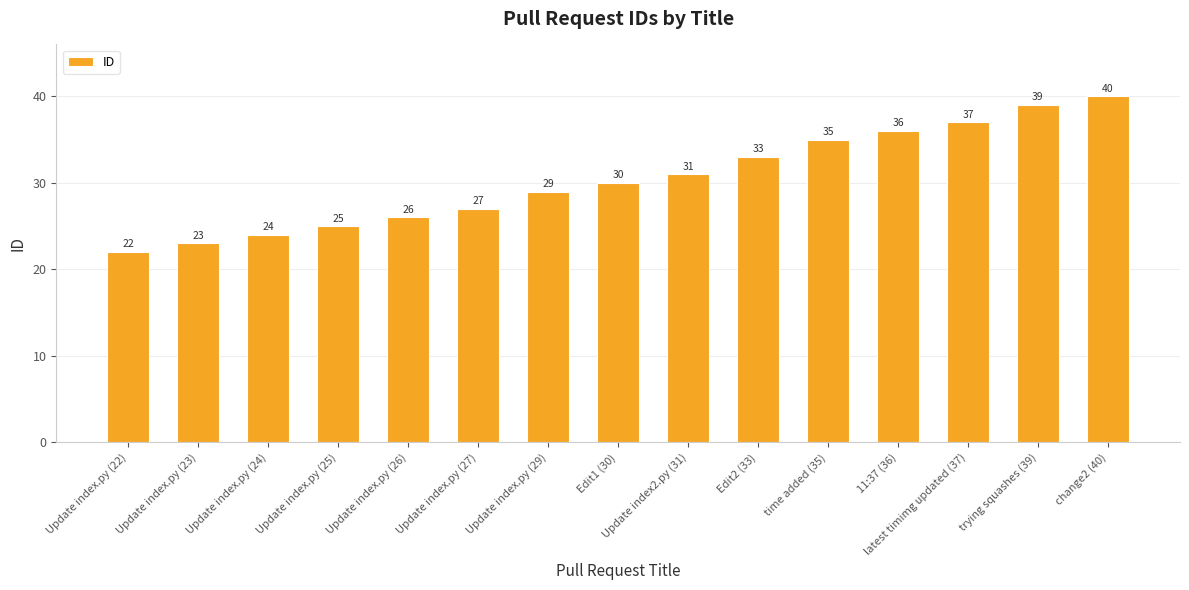

Rank the categories by value from highest to lowest.

change2 (40), trying squashes (39), latest timimg updated (37), 11:37 (36), time added (35), Edit2 (33), Update index2.py (31), Edit1 (30), Update index.py (29), Update index.py (27), Update index.py (26), Update index.py (25), Update index.py (24), Update index.py (23), Update index.py (22)